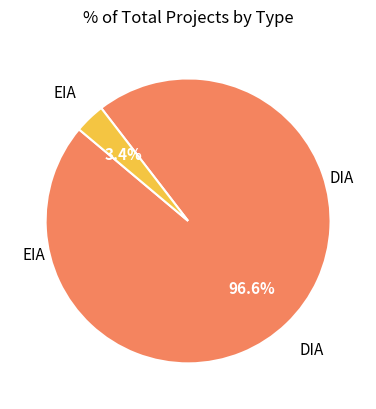

Does any single category account for the majority?

Yes